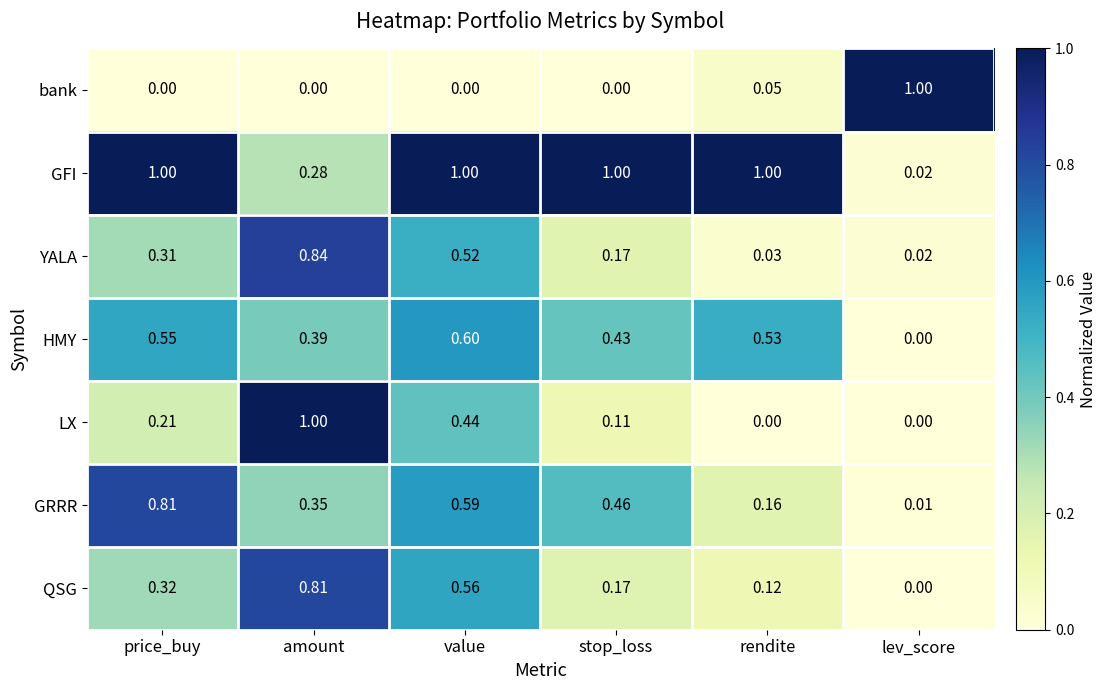

Is the value of bank at amount greater than the value of QSG at price_buy?

No